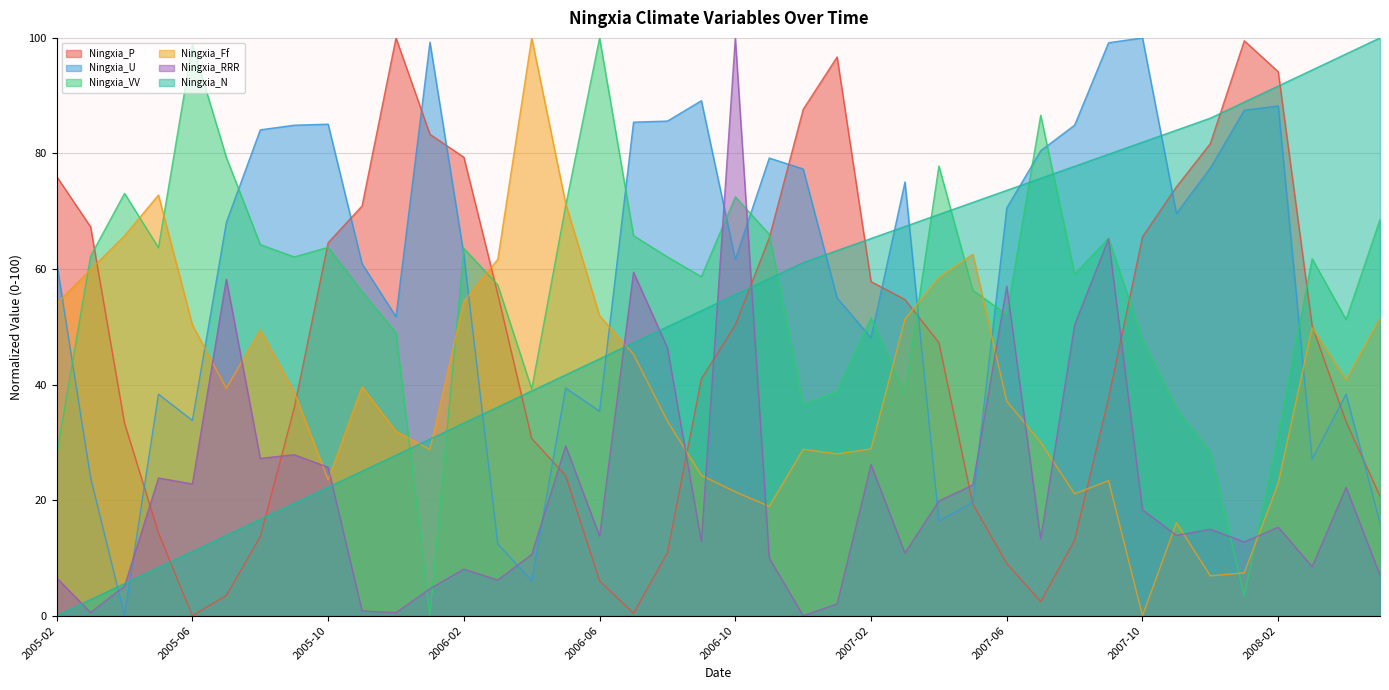

What is the difference between the second highest and second lowest values in the Ningxia_P series?

99.1